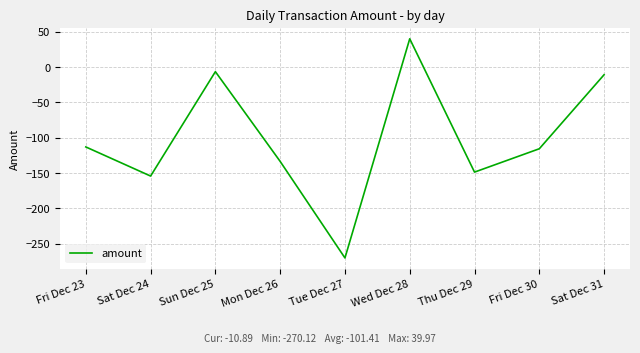

What position from the right is Wed Dec 28?

4